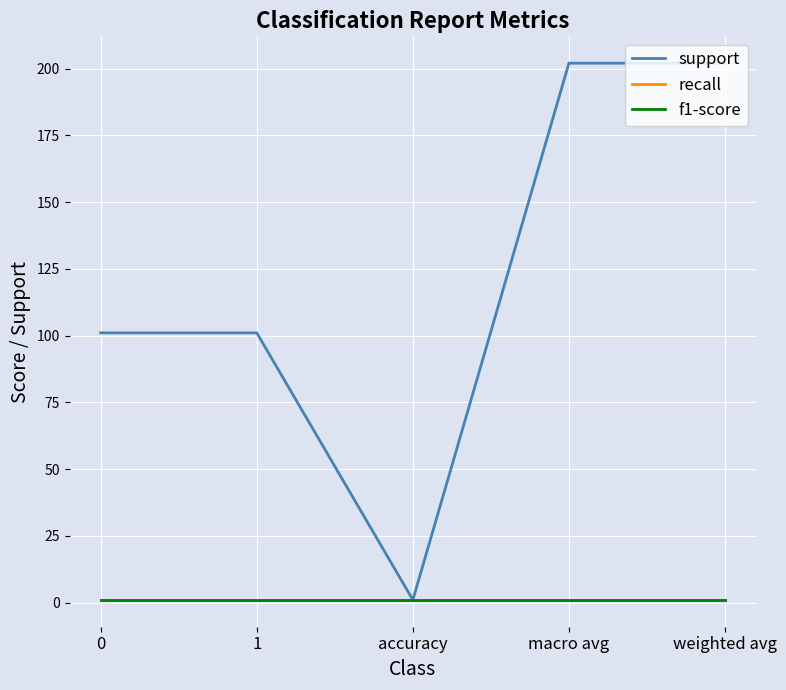

What is the label of the 2nd point from the left?

1